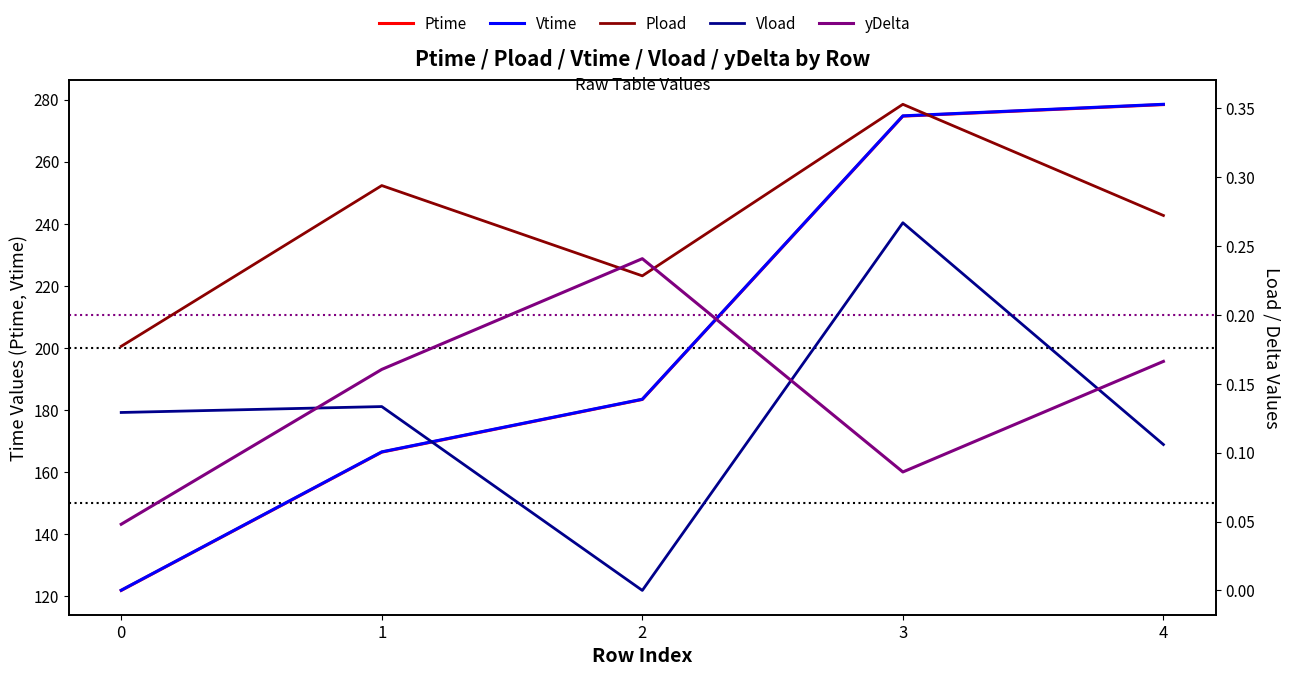

True or false: Pload has a value of 0.3 at 1.

True